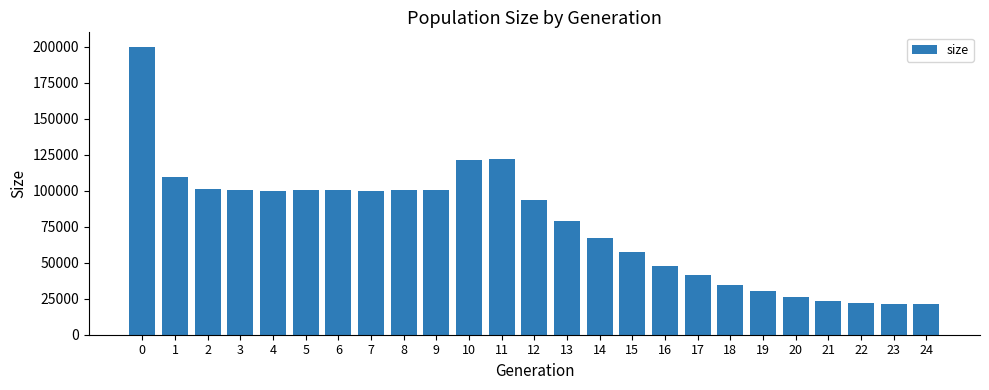

Is it true that the value at 22 is 10054?

False